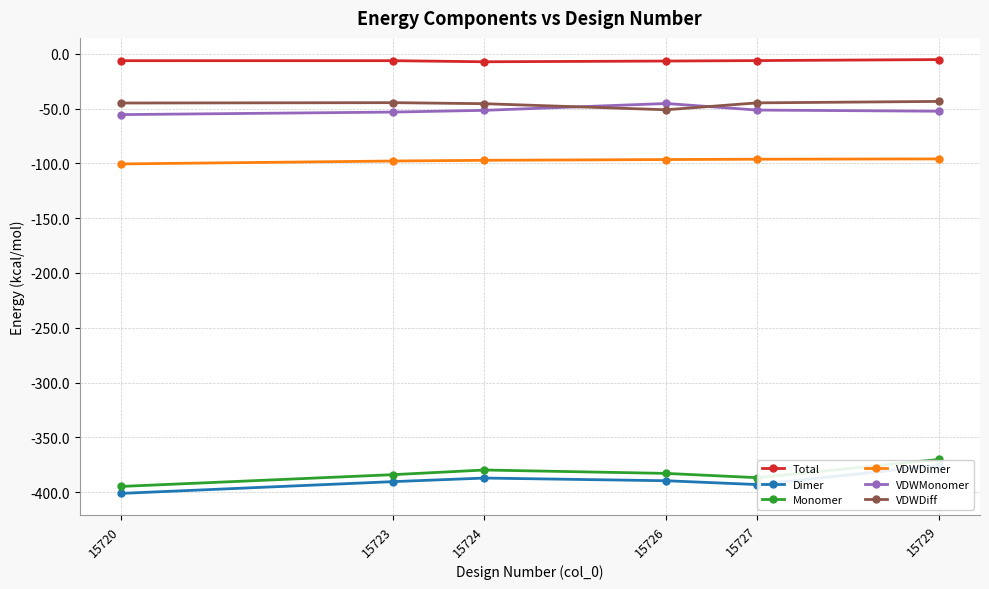

How many lines are shown in the chart?

6